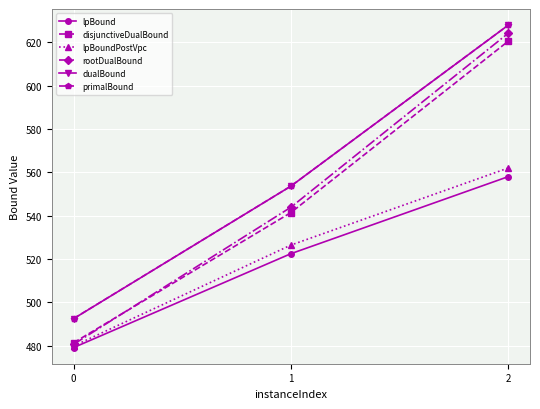

What is the difference between the highest and lowest values at 0?

13.4